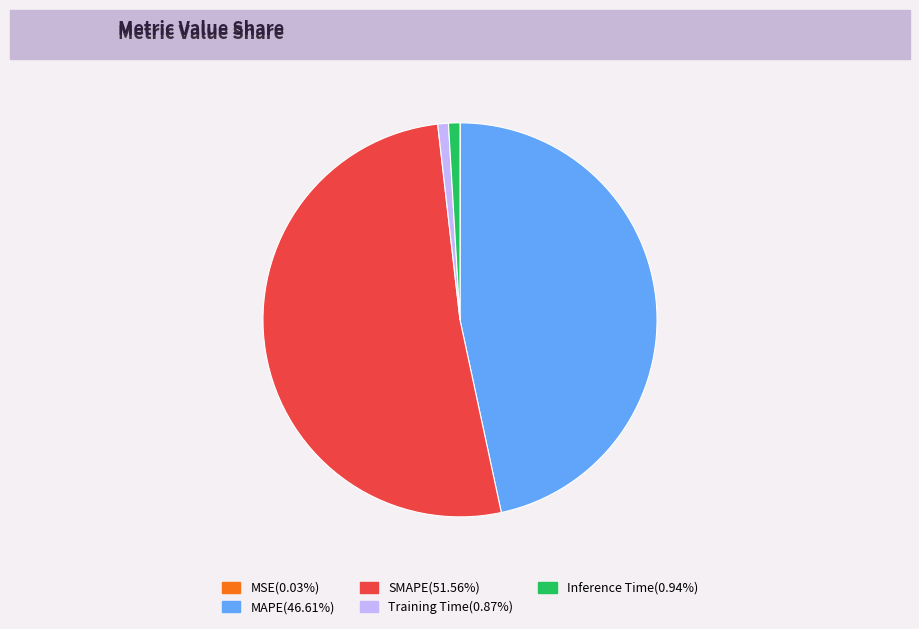

Which category has the biggest portion of the pie?

SMAPE